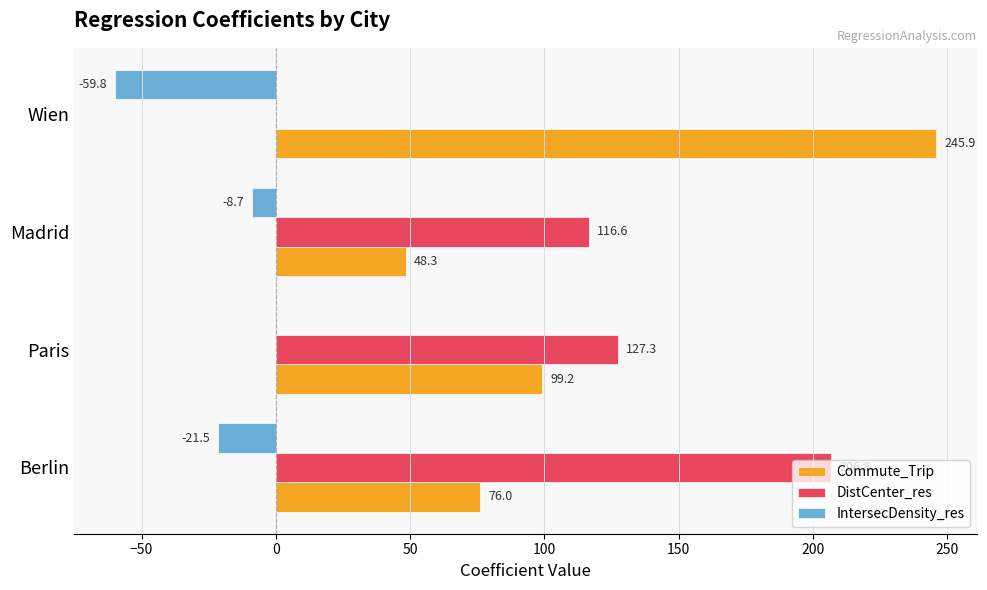

What is the sum of all Commute_Trip values?

469.4